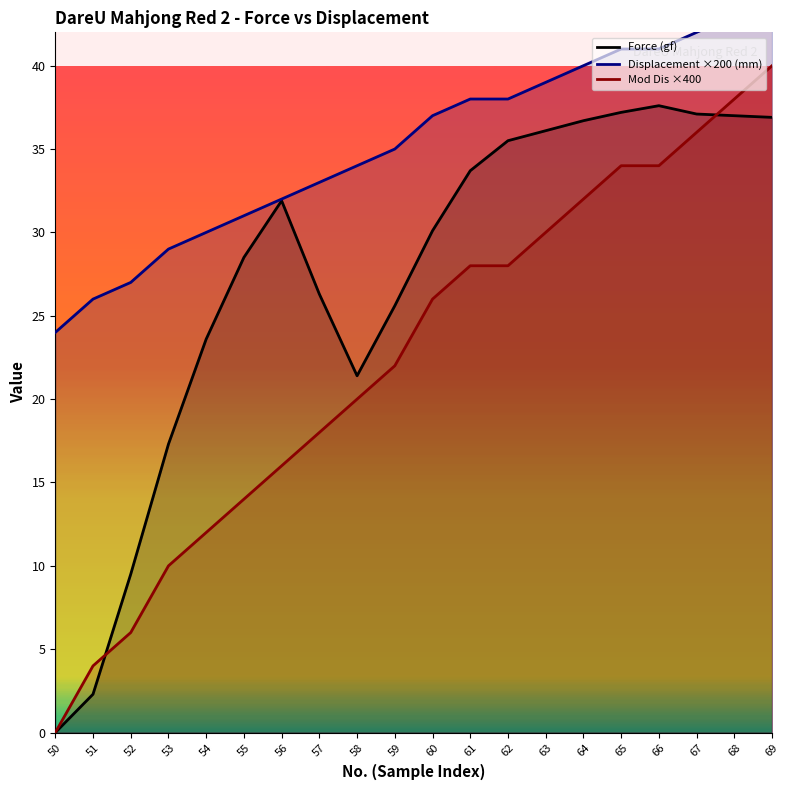

Reading right to left, extract all data points from this chart.

Force (gf): 69=36.9	68=37.0	67=37.1	66=37.6	65=37.2	64=36.7	63=36.1	62=35.5	61=33.7	60=30.1	59=25.6	58=21.4	57=26.3	56=31.9	55=28.5	54=23.6	53=17.3	52=9.5	51=2.3	50=0.0
Displacement ×200 (mm): 69=44.0	68=43.0	67=42.0	66=41.0	65=41.0	64=40.0	63=39.0	62=38.0	61=38.0	60=37.0	59=35.0	58=34.0	57=33.0	56=32.0	55=31.0	54=30.0	53=29.0	52=27.0	51=26.0	50=24.0
Mod Dis ×400: 69=40.0	68=38.0	67=36.0	66=34.0	65=34.0	64=32.0	63=30.0	62=28.0	61=28.0	60=26.0	59=22.0	58=20.0	57=18.0	56=16.0	55=14.0	54=12.0	53=10.0	52=6.0	51=4.0	50=0.0